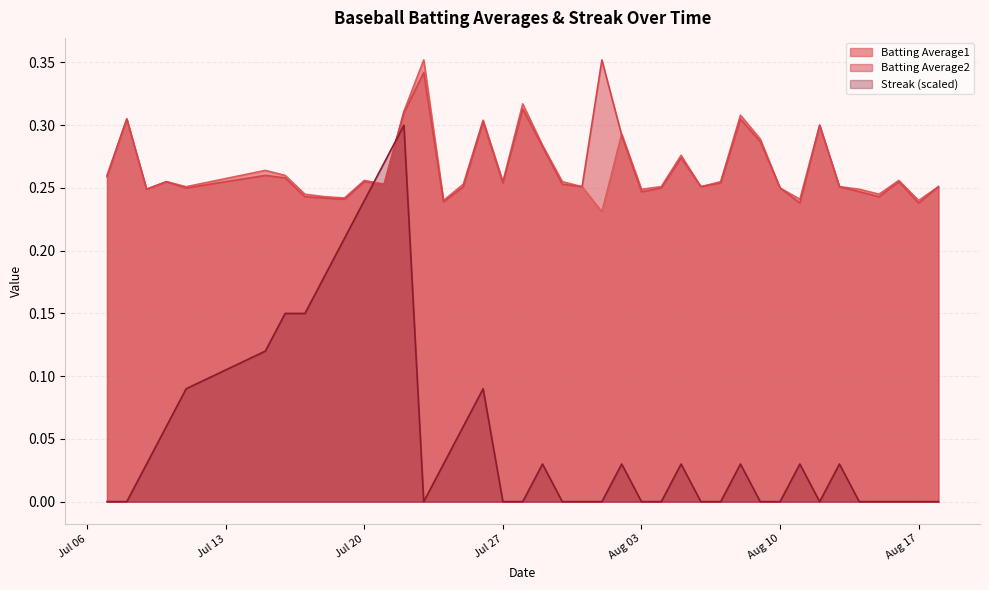

What is the value of the Streak point at the 4th from the left?

0.1